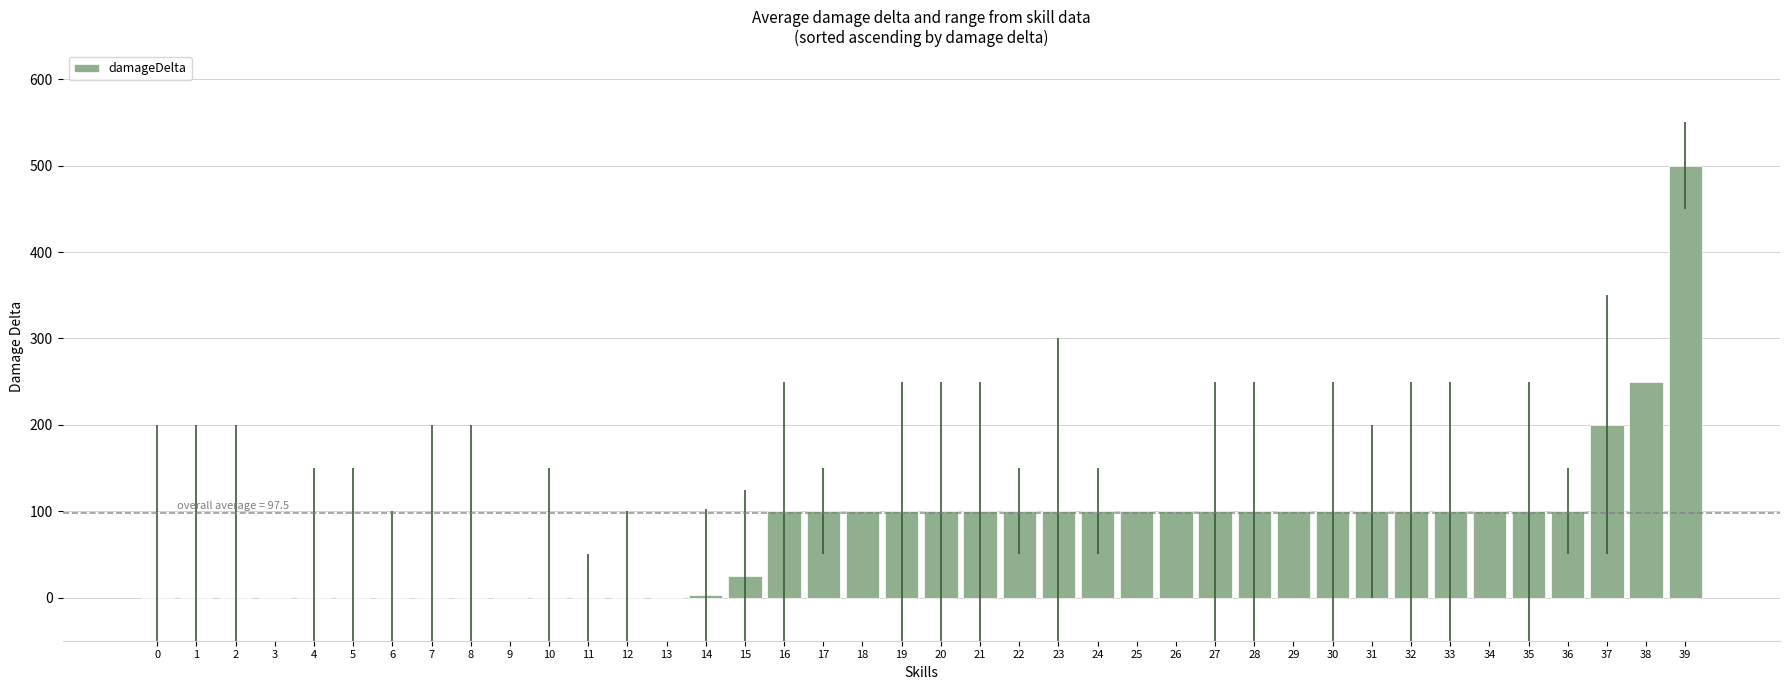

Reading left to right, list all the values displayed in this chart.

0=0	1=0	2=0	3=0	4=0	5=0	6=0	7=0	8=0	9=0	10=0	11=0	12=0	13=0	14=3	15=25	16=100	17=100	18=100	19=100	20=100	21=100	22=100	23=100	24=100	25=100	26=100	27=100	28=100	29=100	30=100	31=100	32=100	33=100	34=100	35=100	36=100	37=200	38=250	39=500